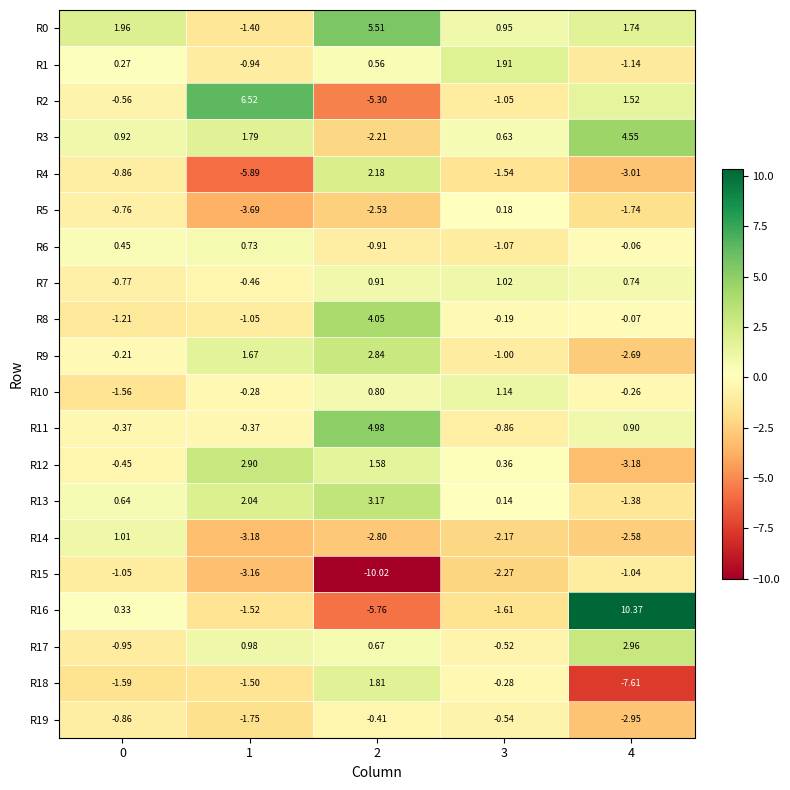

What is the difference between the highest and lowest values at 1?

12.4